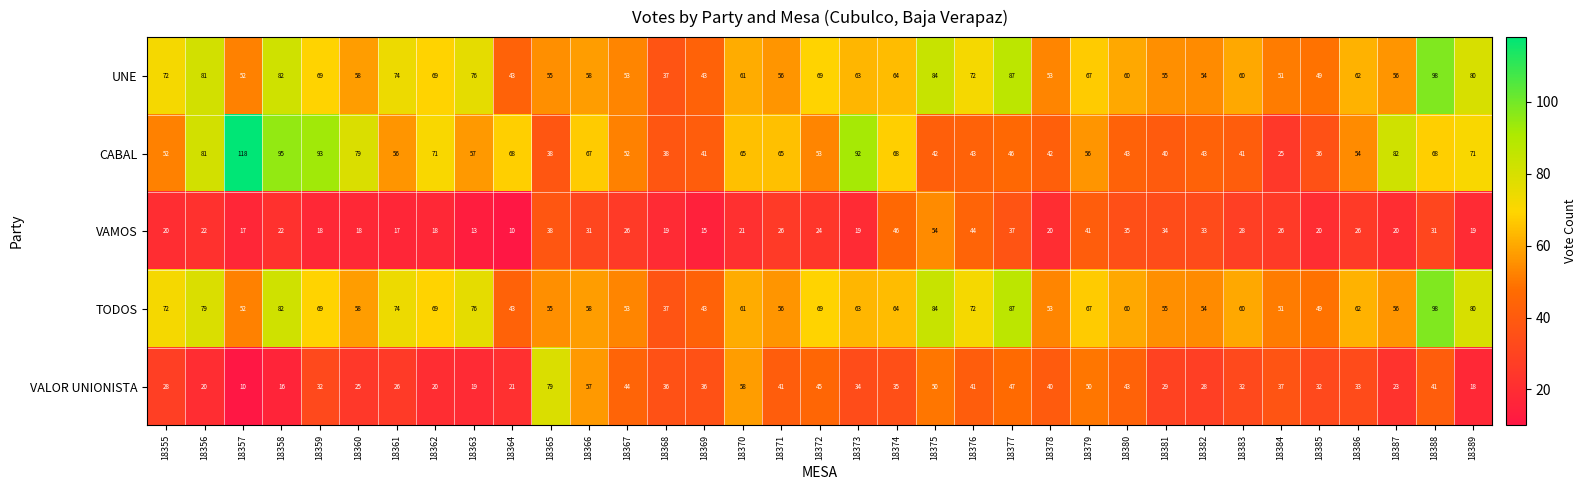

Which series has the widest spread of values?

CABAL